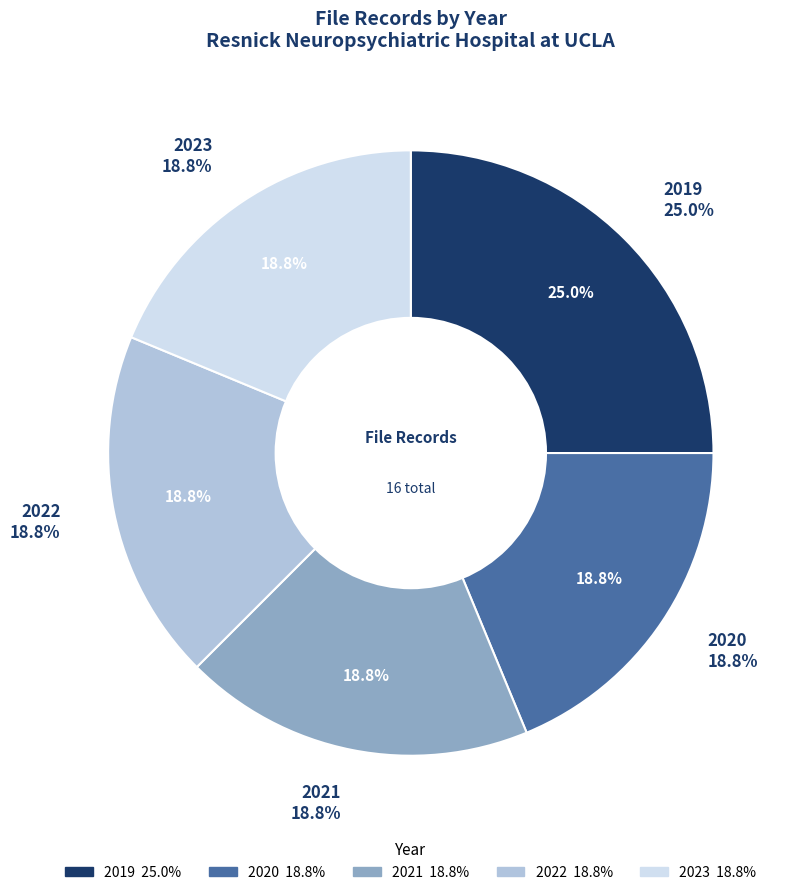

What percentage is the 2021 slice, to the nearest percent?

19%